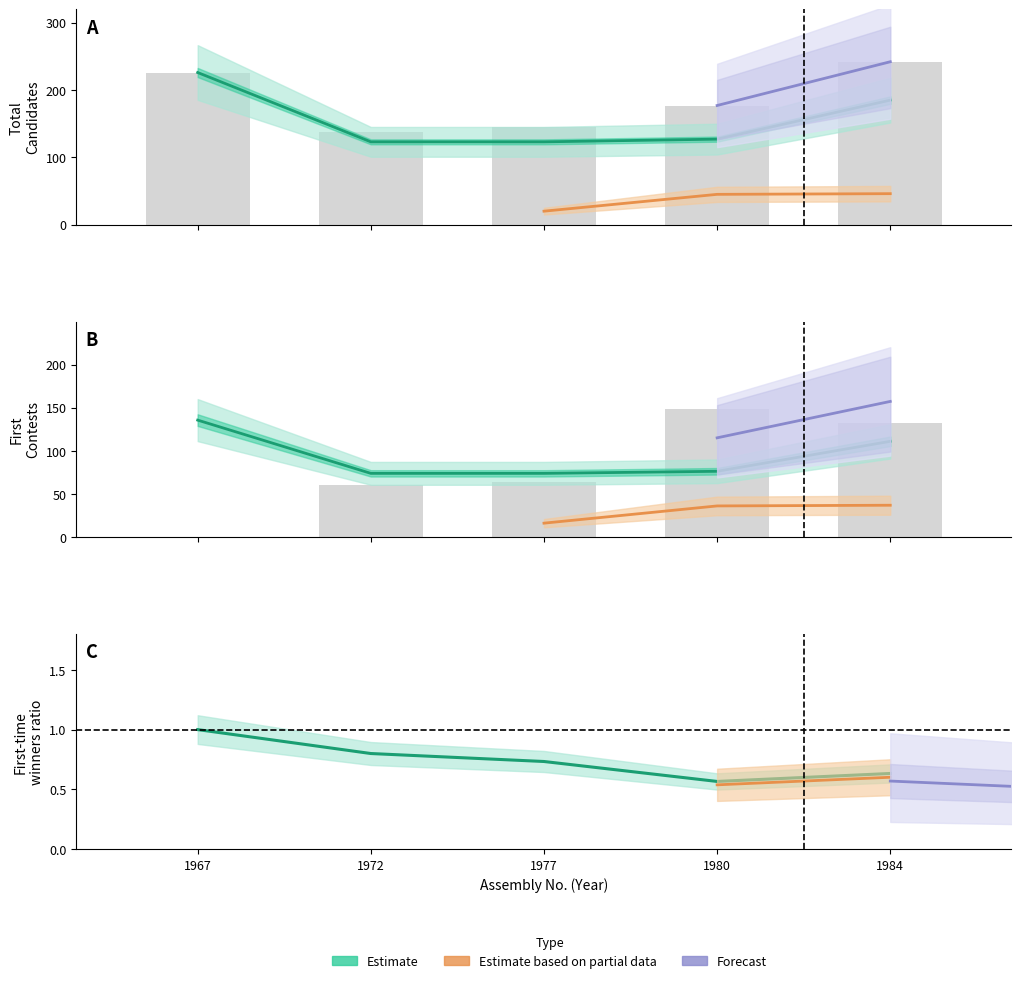

What is the value of the Second_contests bar at the 3rd from the left?

64.0